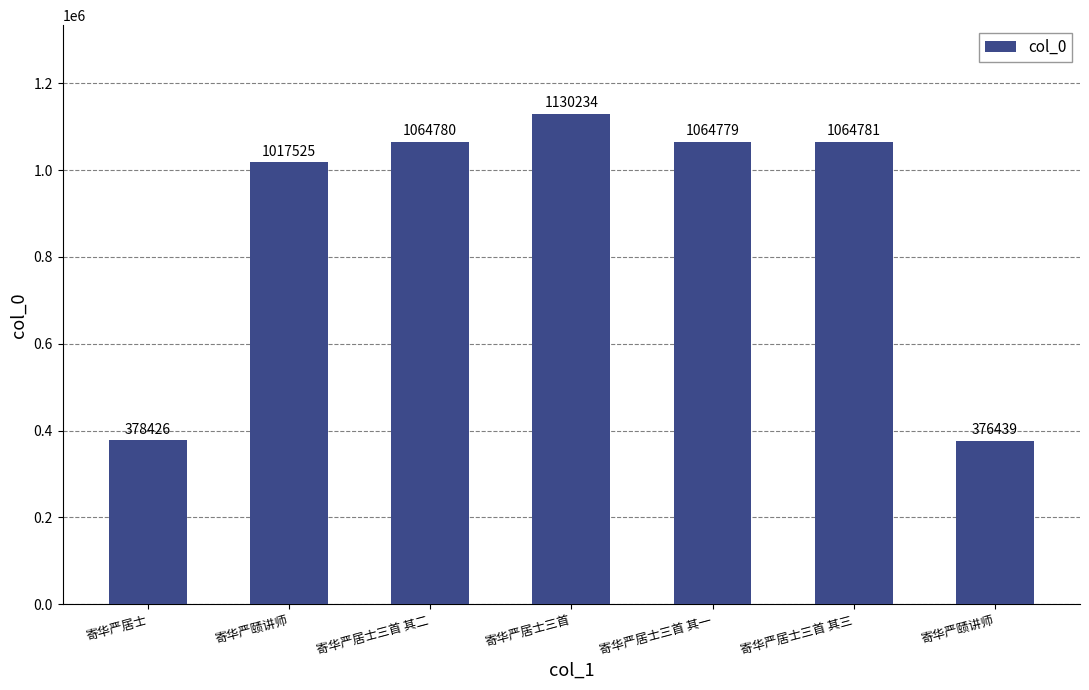

The value at 寄华严居士 is 212785. True or false?

False